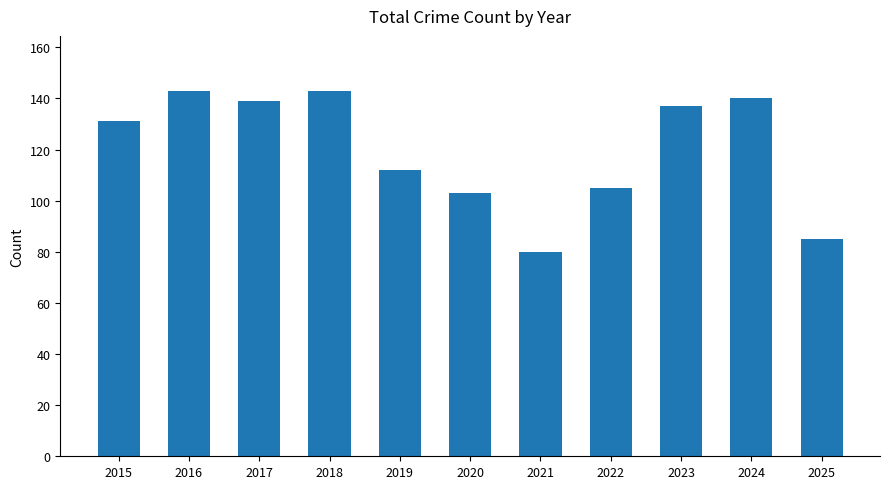

What is the maximum value shown in the chart?

143